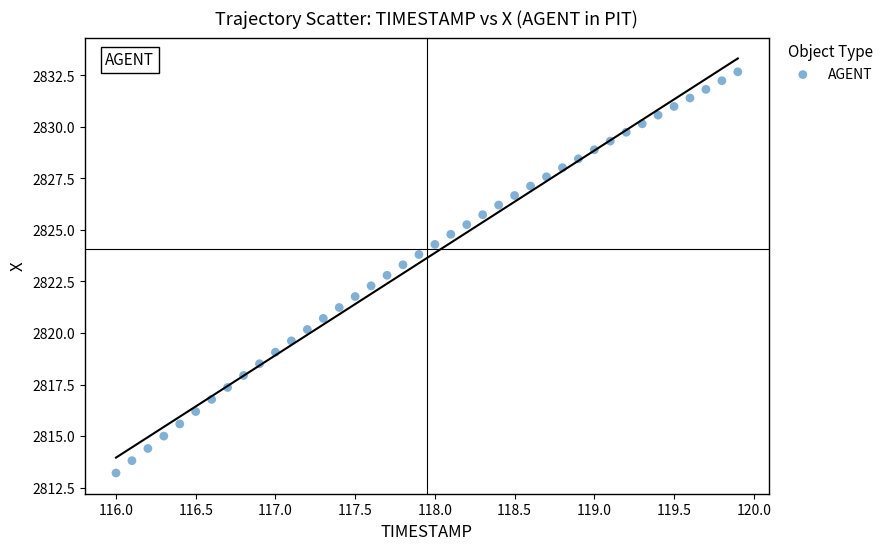

What is the range of Y values (max minus min)?

19.5